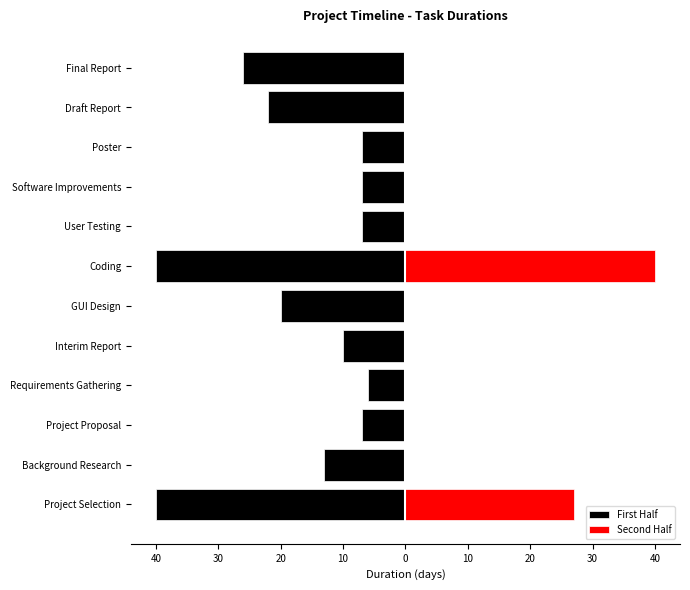

What is the average value of the Second Half series?

6